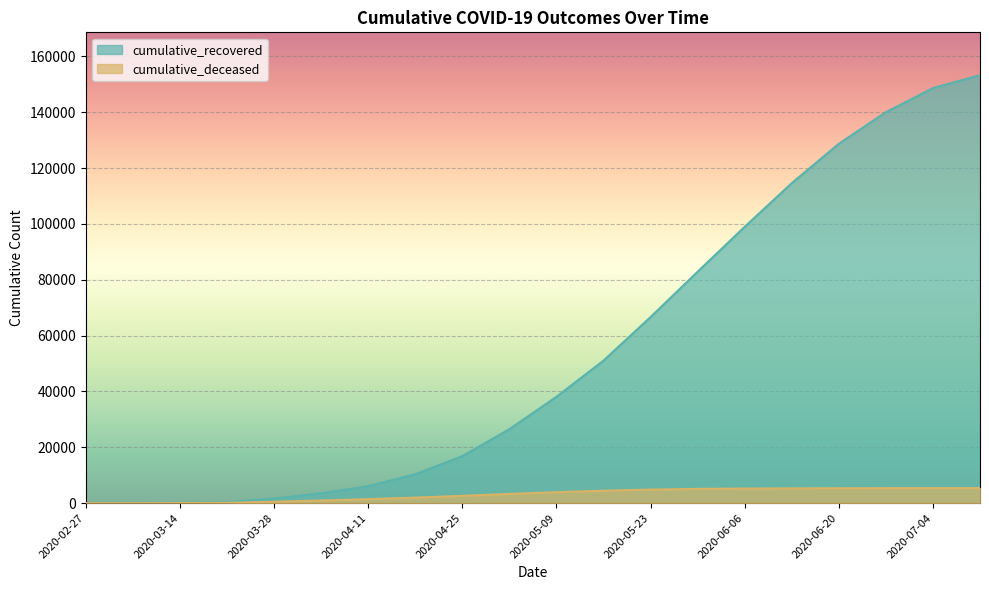

What is the difference between the maximum and minimum values in the cumulative_recovered series?

153289